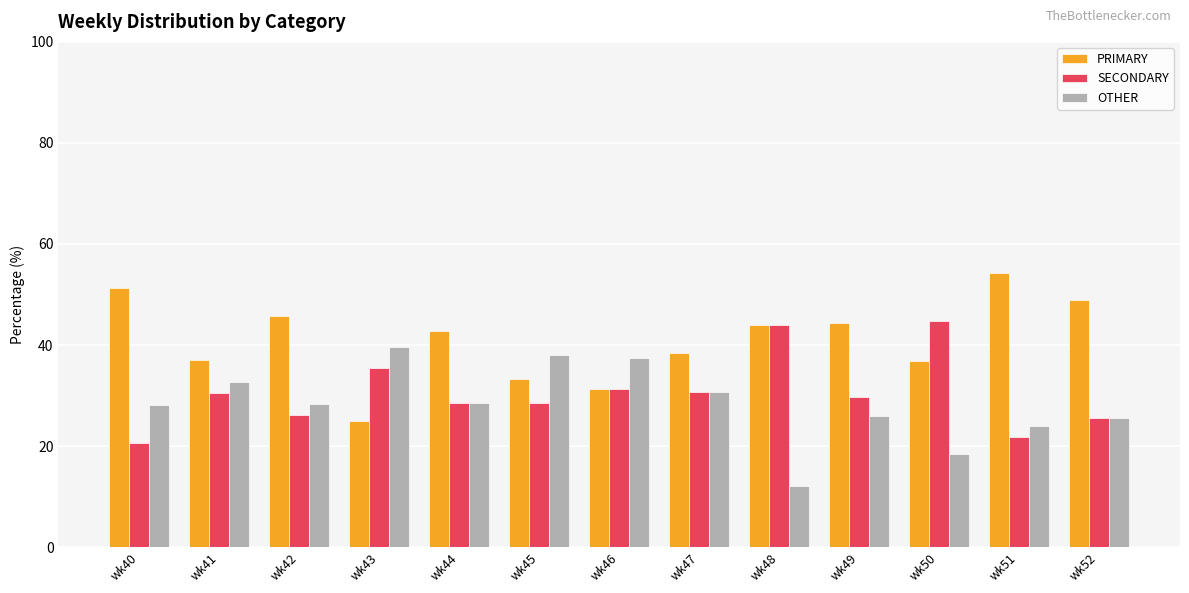

Is the value of SECONDARY at wk48 greater than the value of OTHER at wk43?

Yes